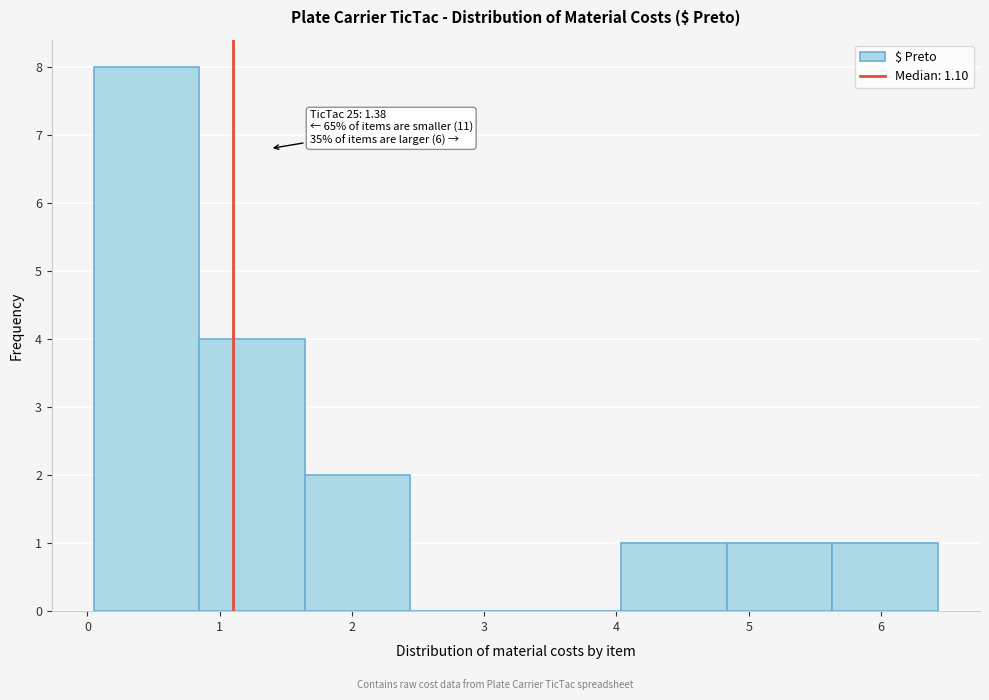

Which range on the x-axis has the tallest bar?

0.1 to 0.8